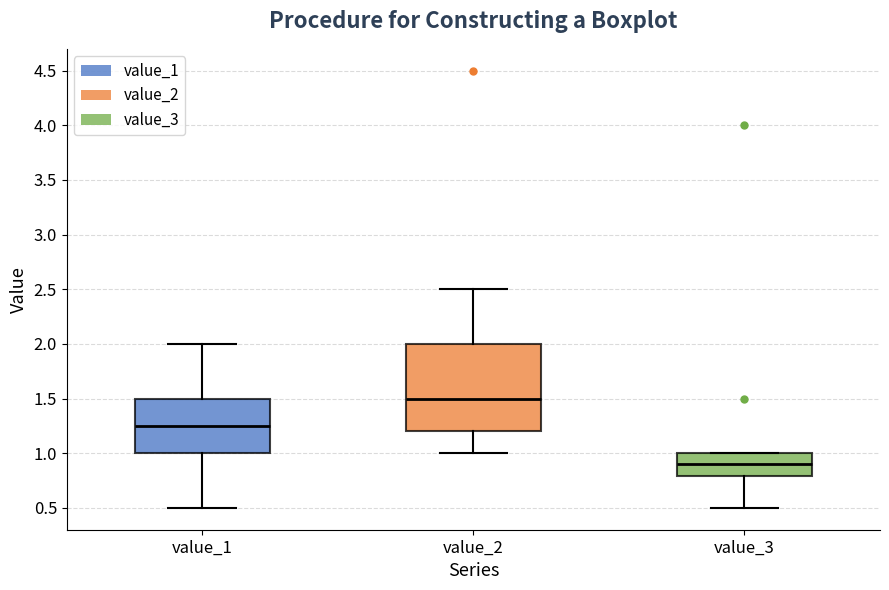

Reading left to right, transcribe this box plot: for each box, give where its median line is, the range the box spans, and where its two whiskers end, as read against the y-axis. The values are not printed on the chart, so give them approximately, as read against the axis.

value_1: median 1.25, box 1.00 to 1.50, whiskers 0.50 to 2.00
value_2: median 1.50, box 1.20 to 2.00, whiskers 1.00 to 2.50
value_3: median 0.90, box 0.80 to 1.00, whiskers 0.50 to 1.00